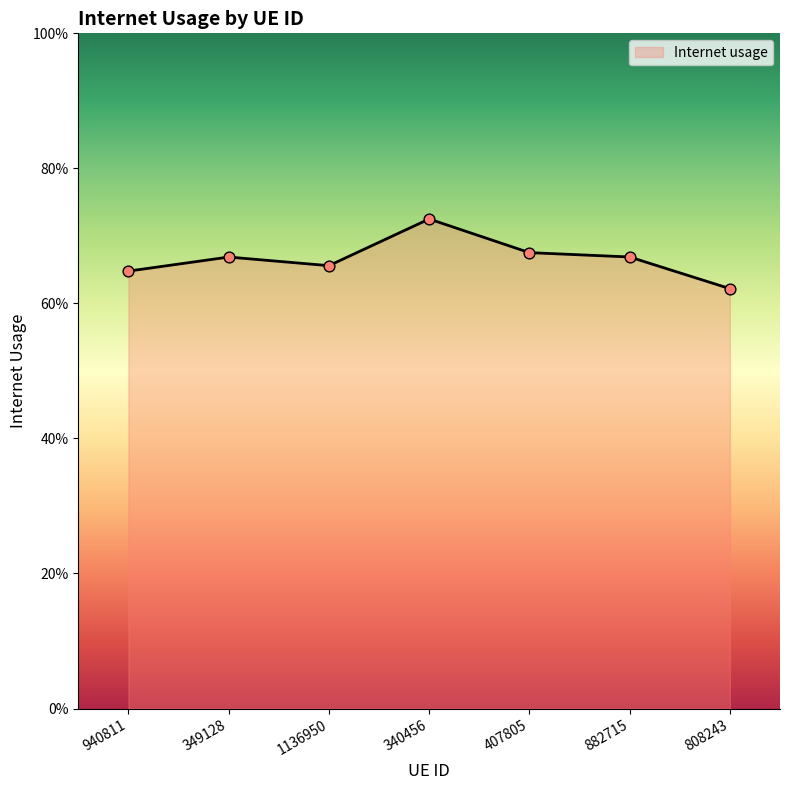

What is the change in value from 1136950 to 340456?

+0.1